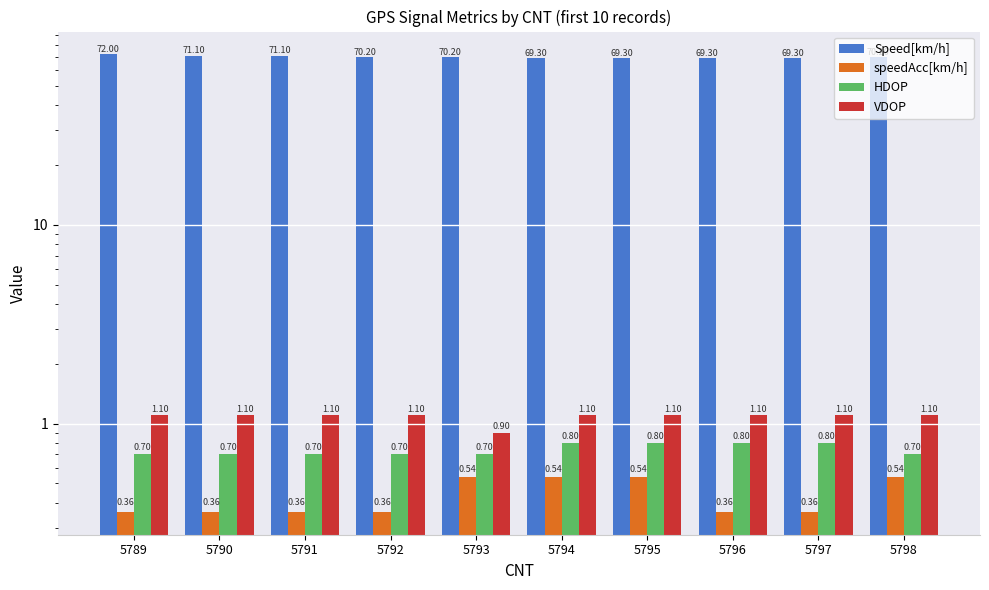

Reading left to right, list all the values displayed in this chart.

Speed[km/h]: 72.0	71.1	71.1	70.2	70.2	69.3	69.3	69.3	69.3	70.2
speedAcc[km/h]: 0.4	0.4	0.4	0.4	0.5	0.5	0.5	0.4	0.4	0.5
HDOP: 0.7	0.7	0.7	0.7	0.7	0.8	0.8	0.8	0.8	0.7
VDOP: 1.1	1.1	1.1	1.1	0.9	1.1	1.1	1.1	1.1	1.1